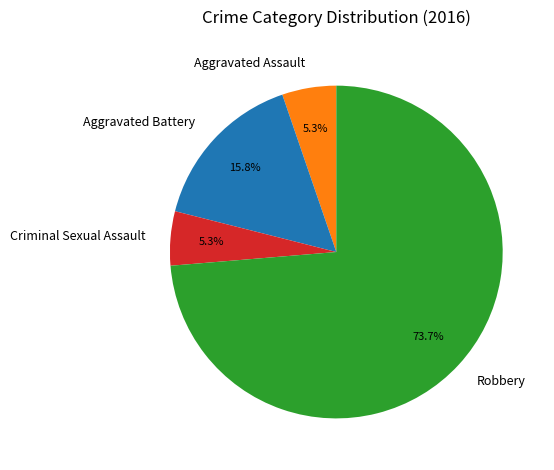

To the nearest percent, what is the difference between the largest and smallest slice percentages?

68%